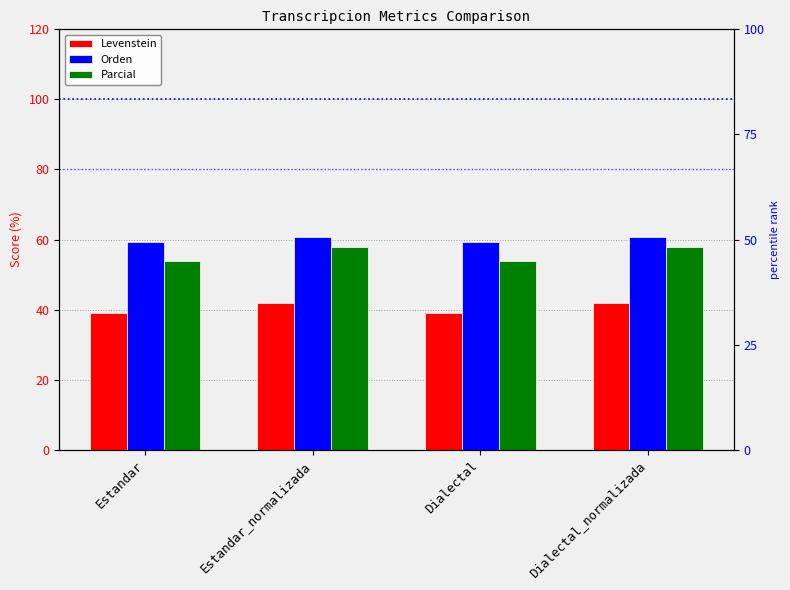

What is the value of the Parcial bar at the 4th from the left?

58.0